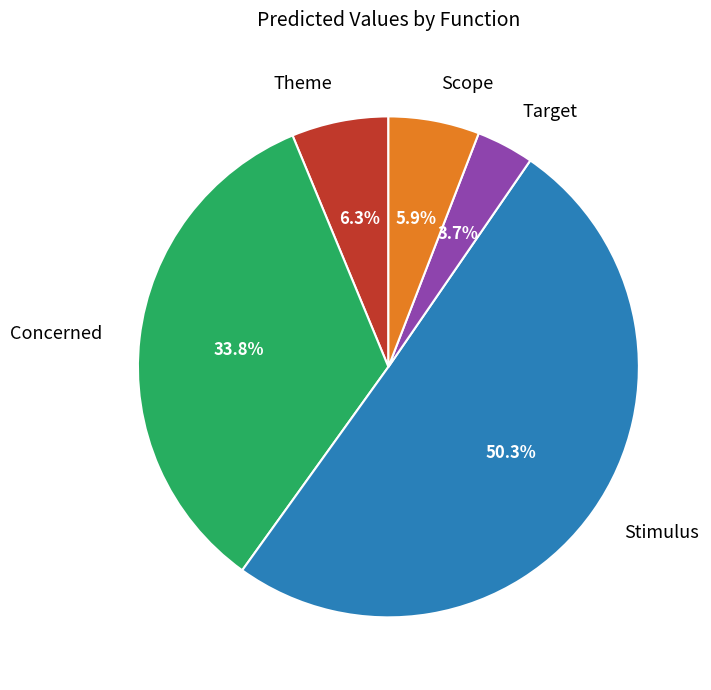

Count the number of slices in the pie.

5